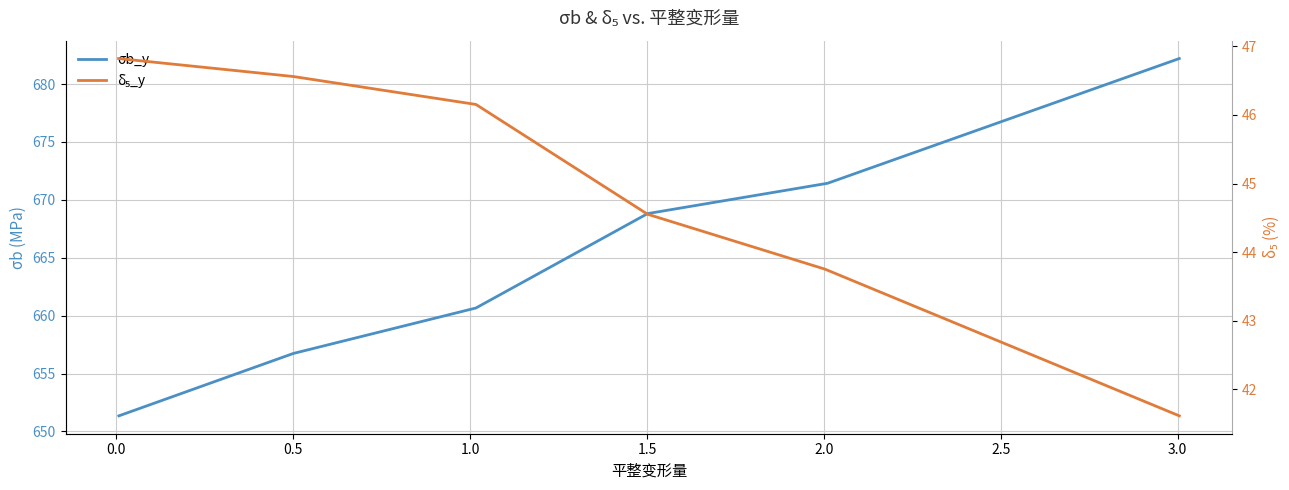

True or false: δ₅_y has more than 1 interior local peaks.

False